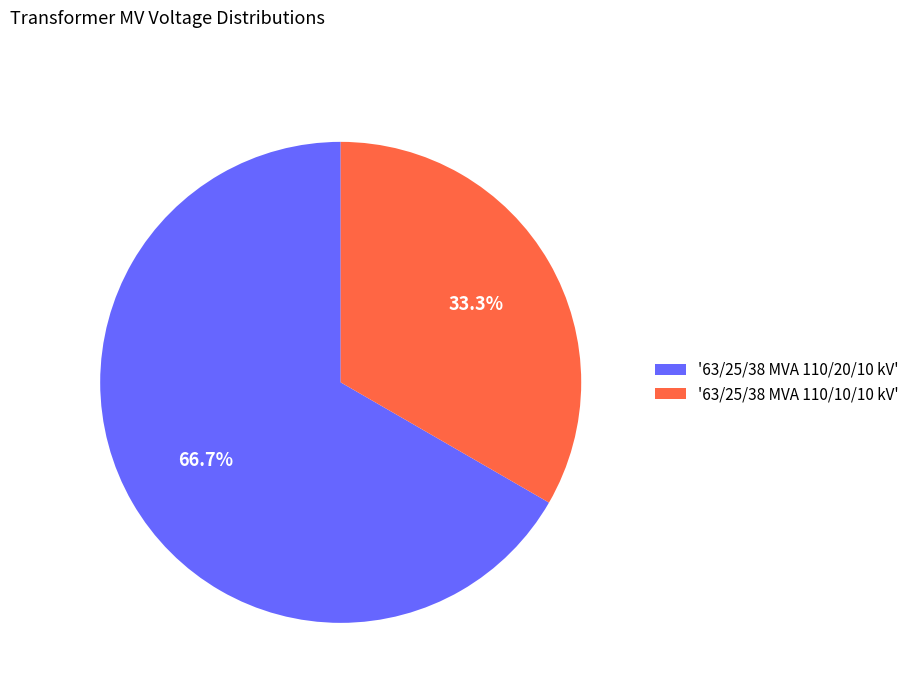

Rank the categories by value from highest to lowest.

'63/25/38 MVA 110/20/10 kV', '63/25/38 MVA 110/10/10 kV'